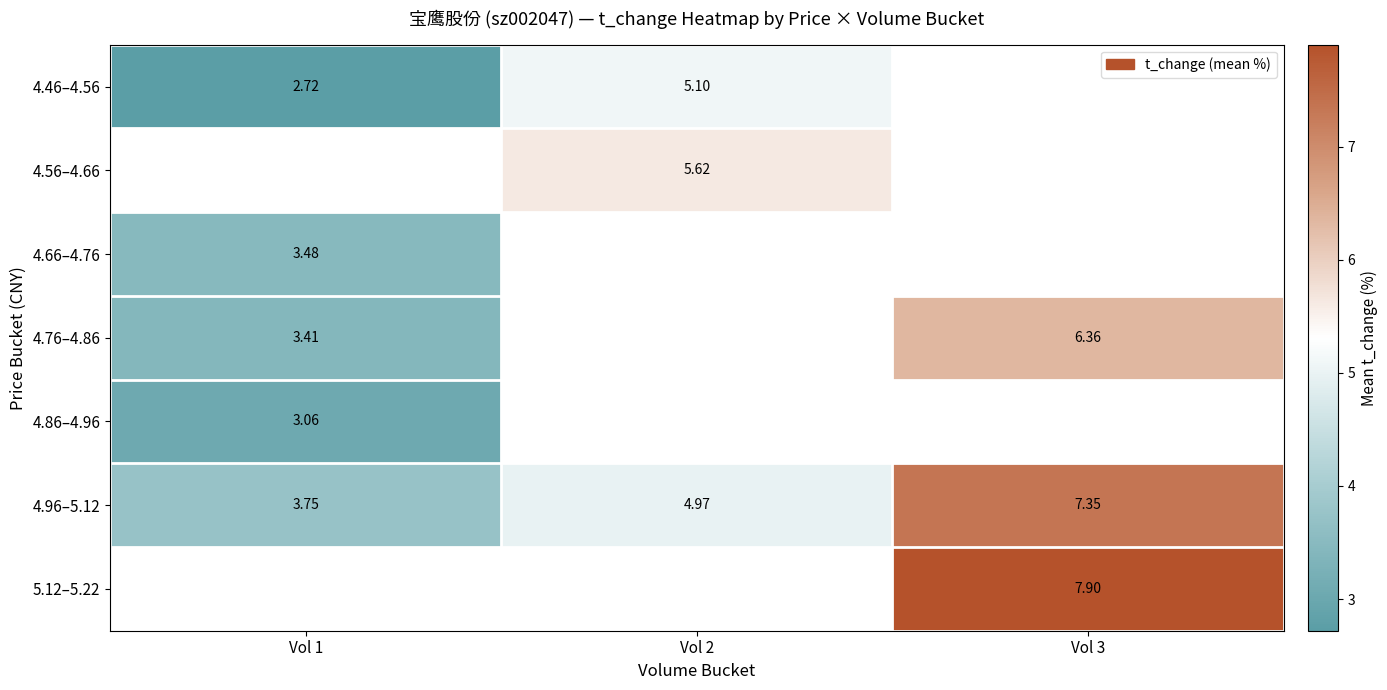

Which series has the widest spread of values?

4.96–5.12